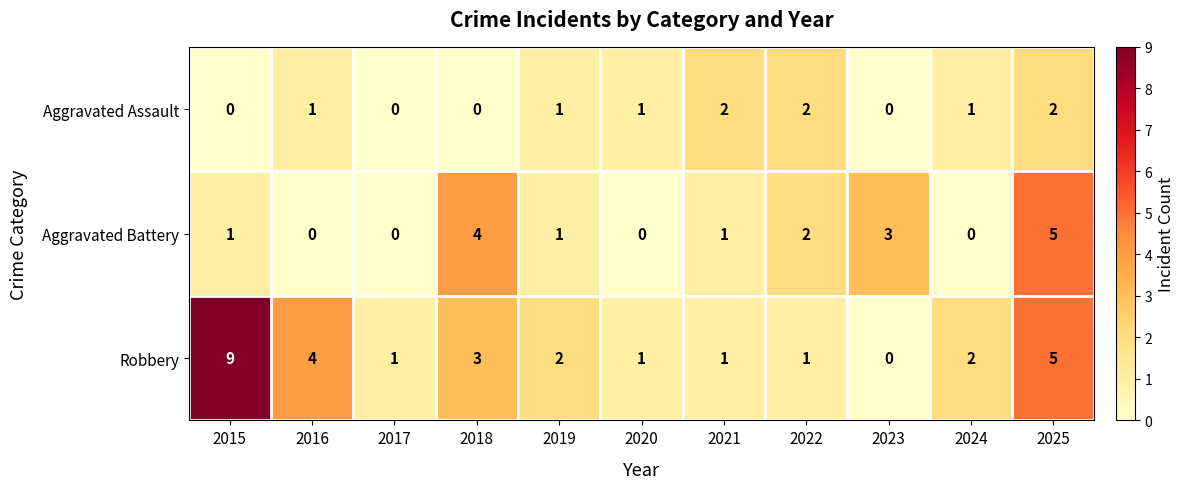

How many series are shown in this chart?

3